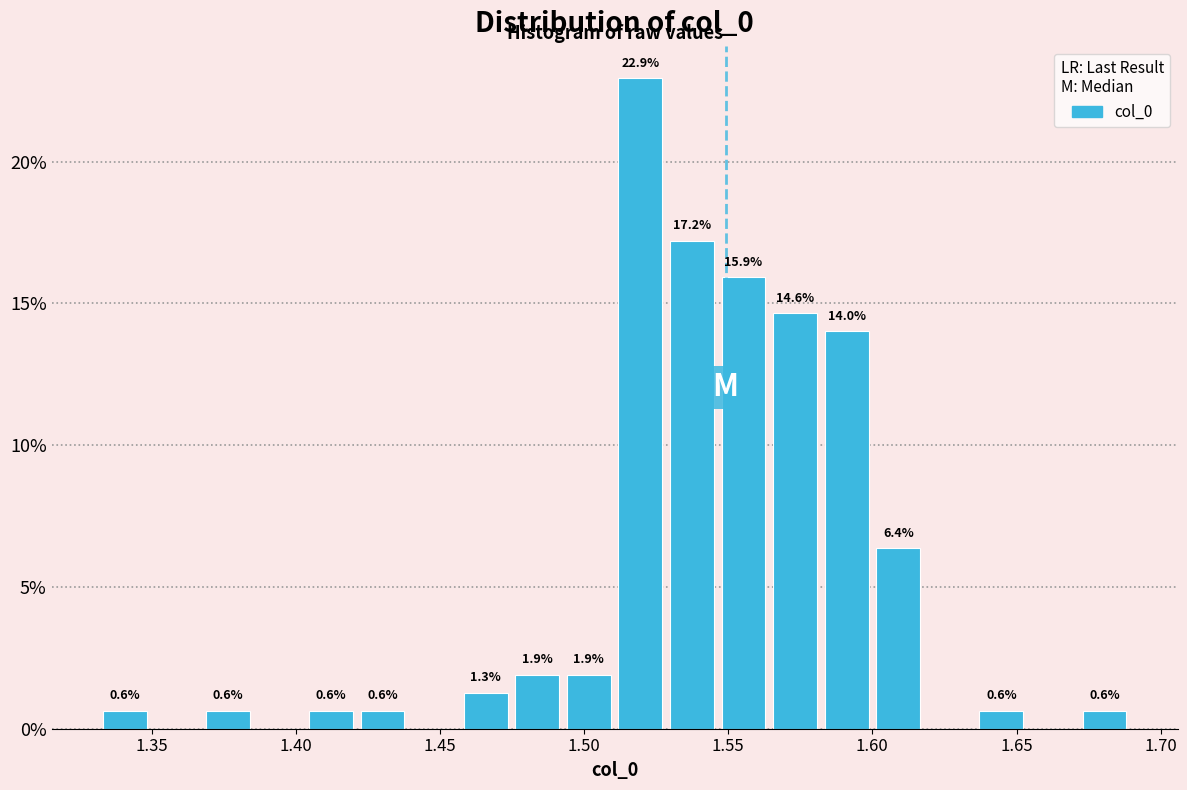

Around what value on the x-axis is the tallest bar? Give the approximate position of its centre, as read against the axis.

1.520